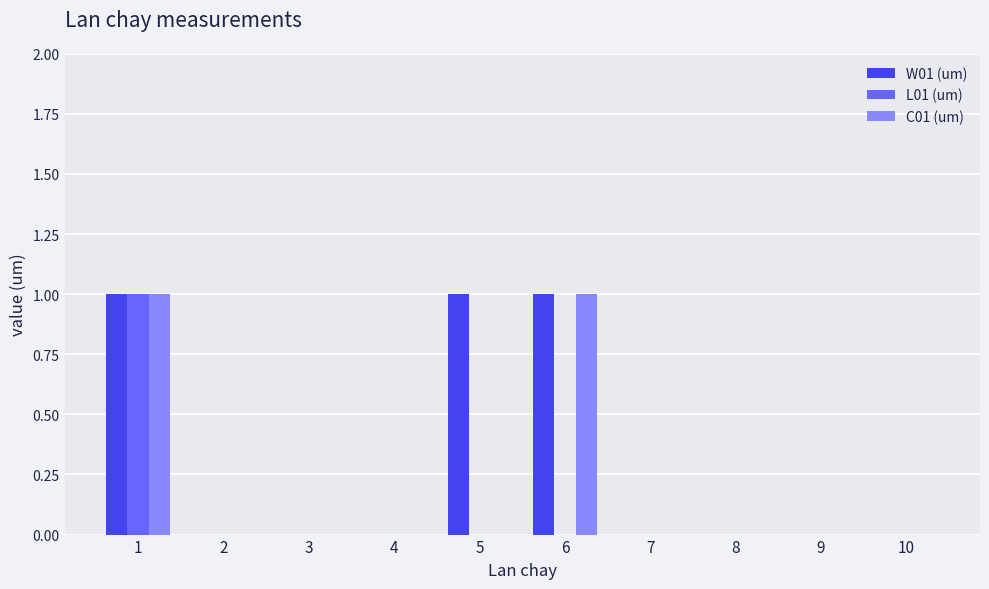

Is the value of L01 (um) at 1 greater than the value of W01 (um) at 3?

Yes